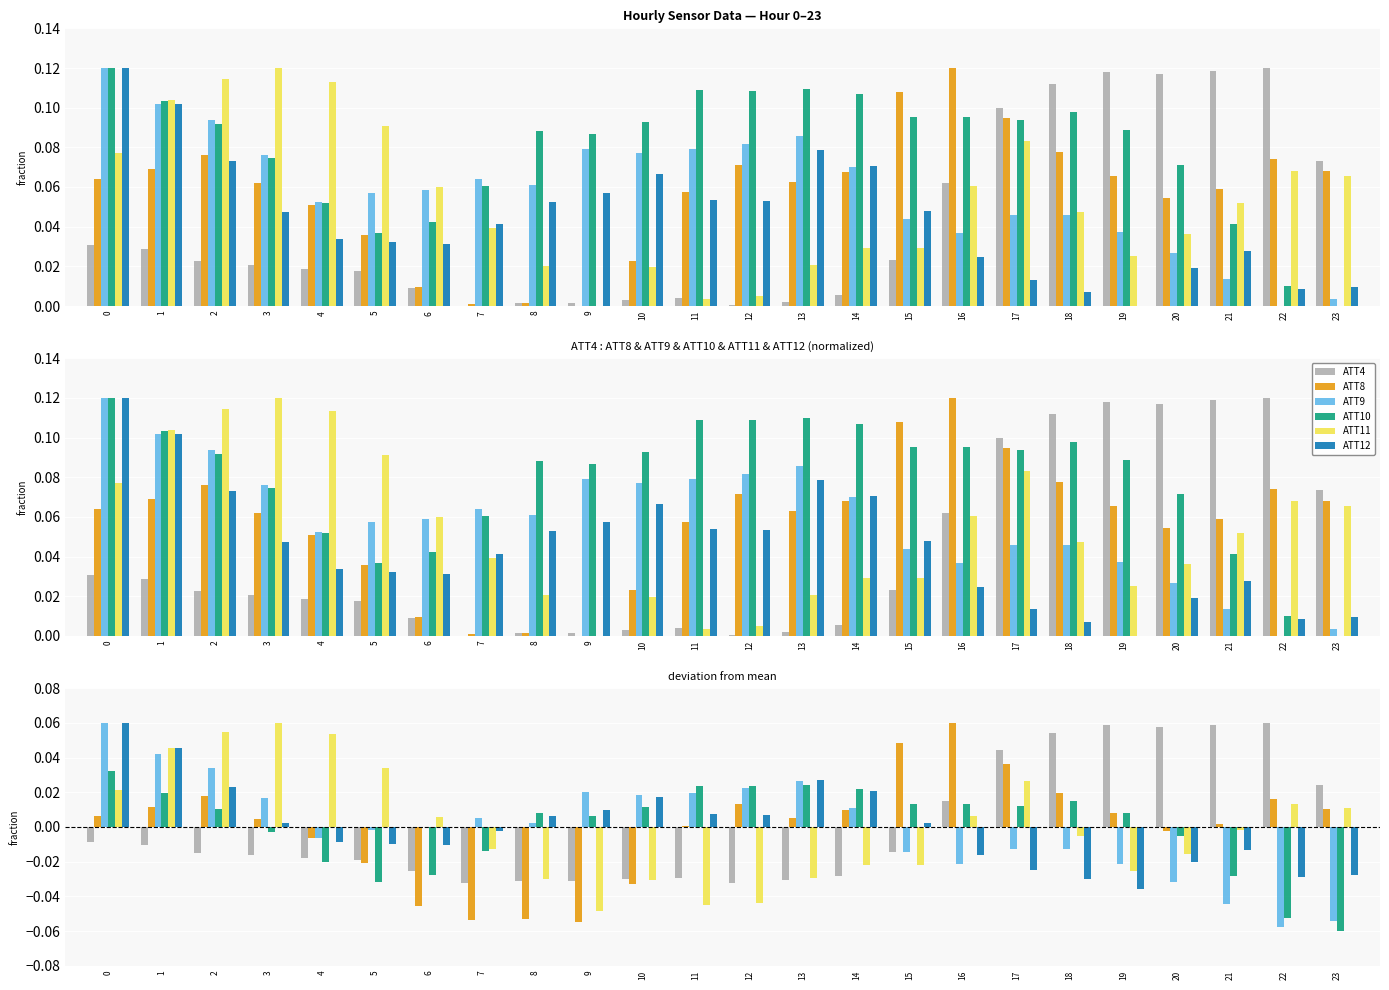

Count the number of data series in this chart.

6